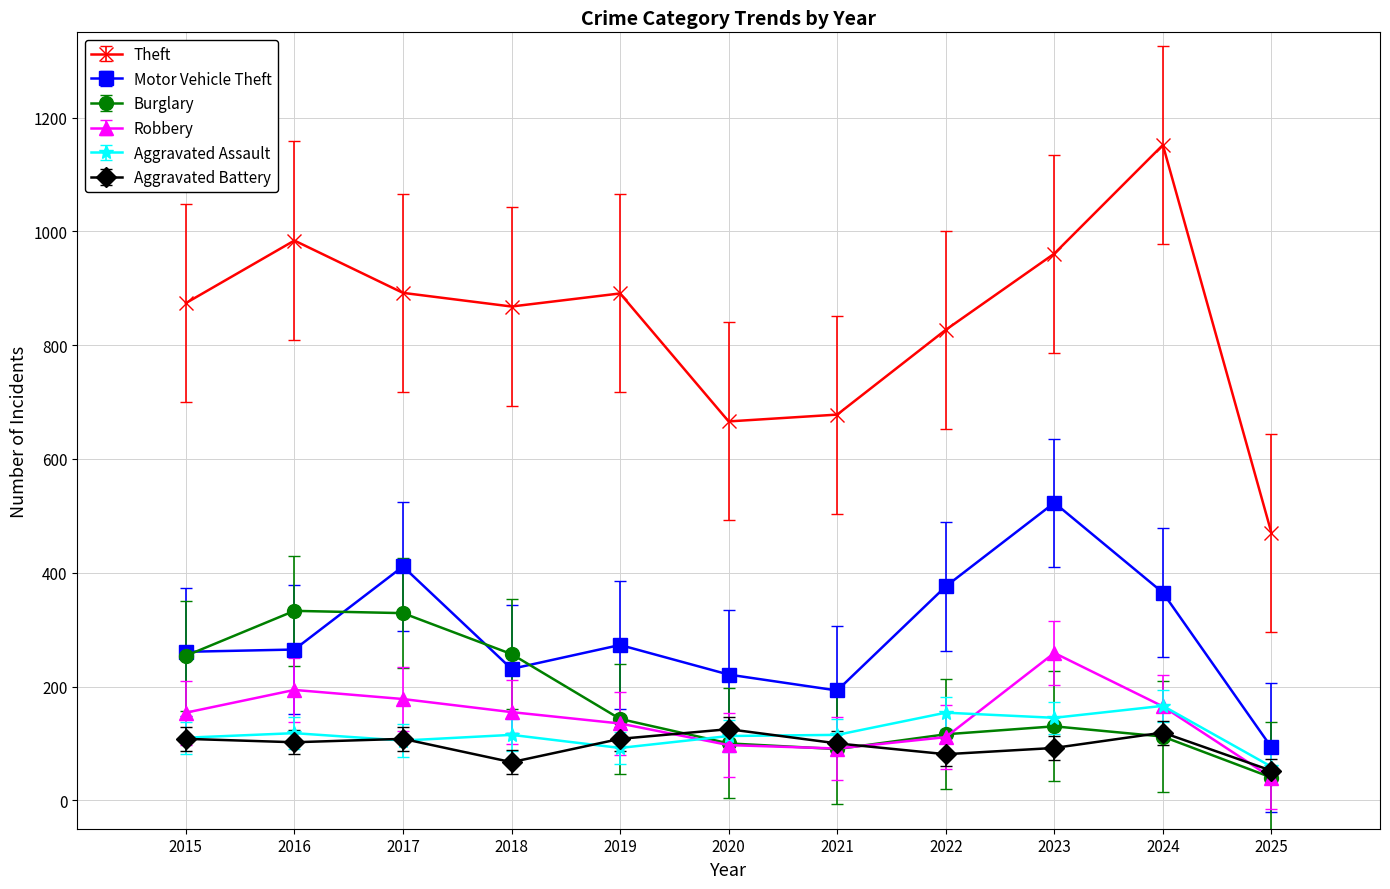

How many values in the Robbery series are below 154?

5